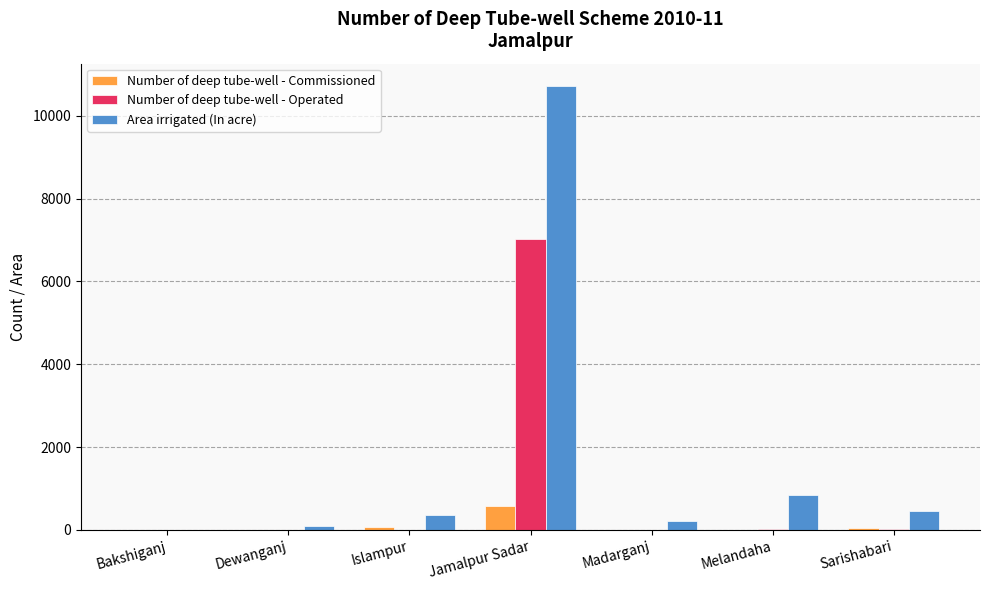

What is the sum of all Area irrigated (In acre) values?

12683